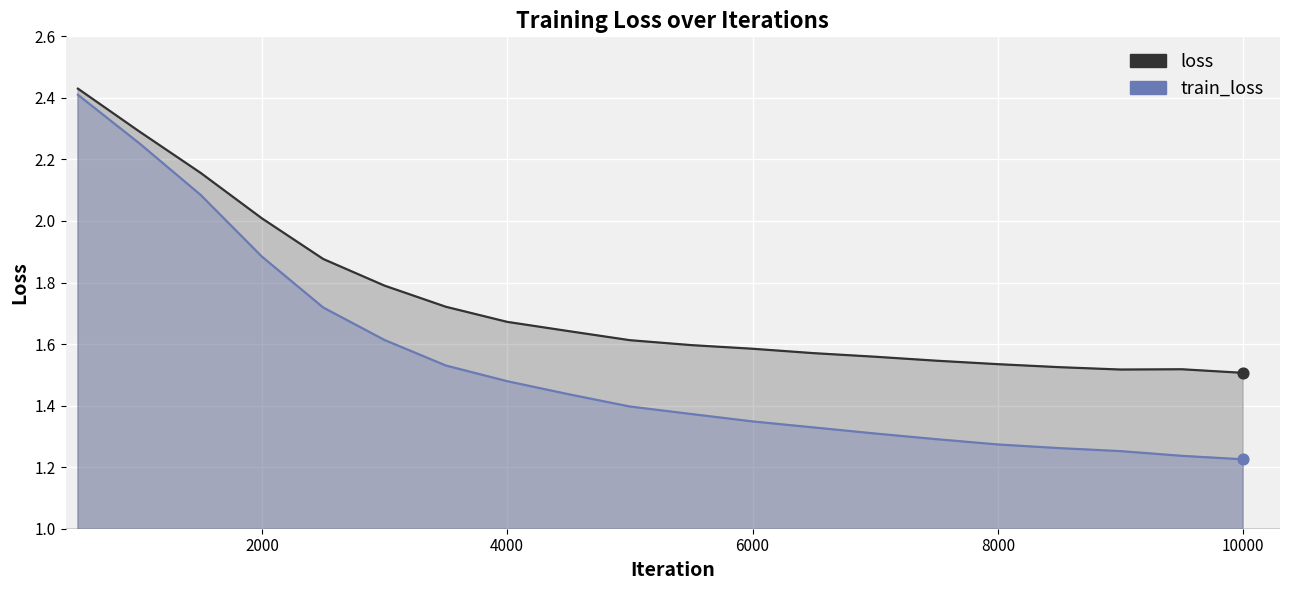

What are all the series names shown in the legend?

loss, train_loss